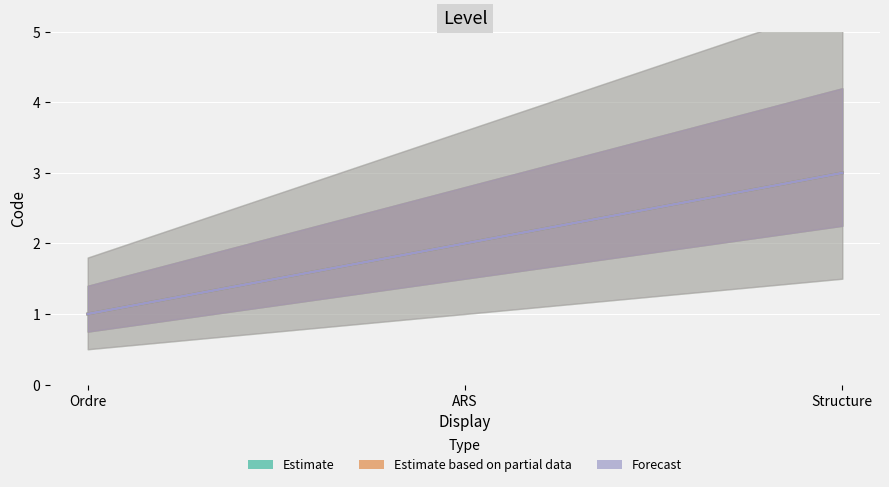

What is the maximum value for Estimate?

3